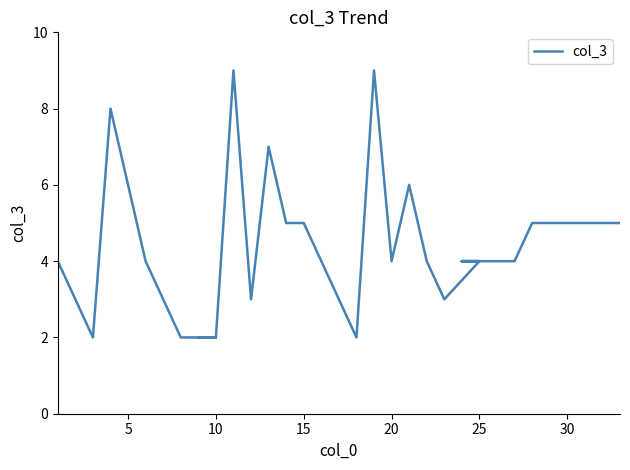

The chart shows a value of 1 at 25. True or false?

False